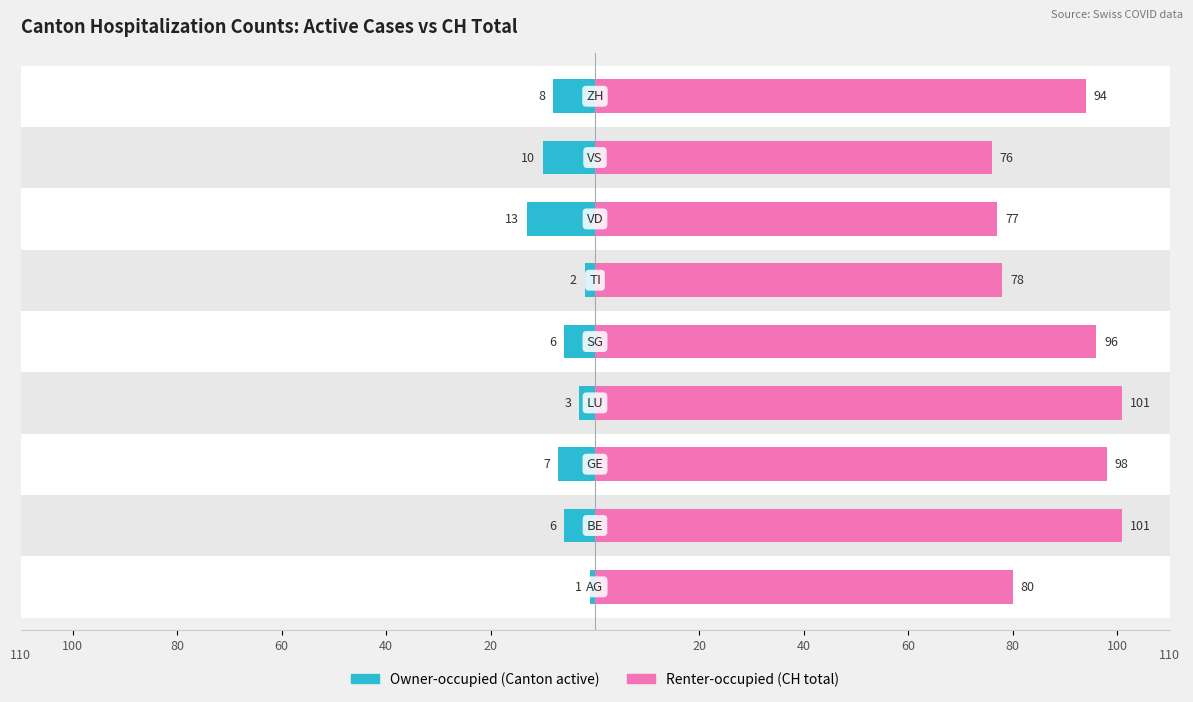

At how many categories does at least one series exceed 78?

6